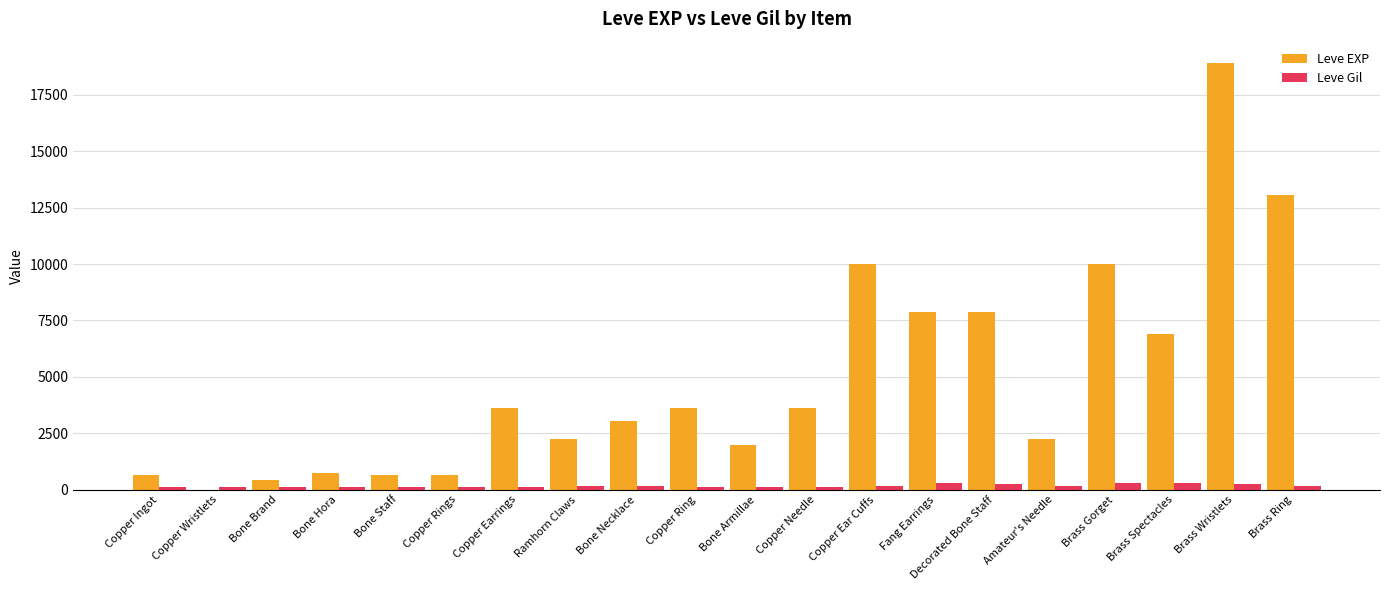

Which series has the largest total across all categories?

Leve EXP